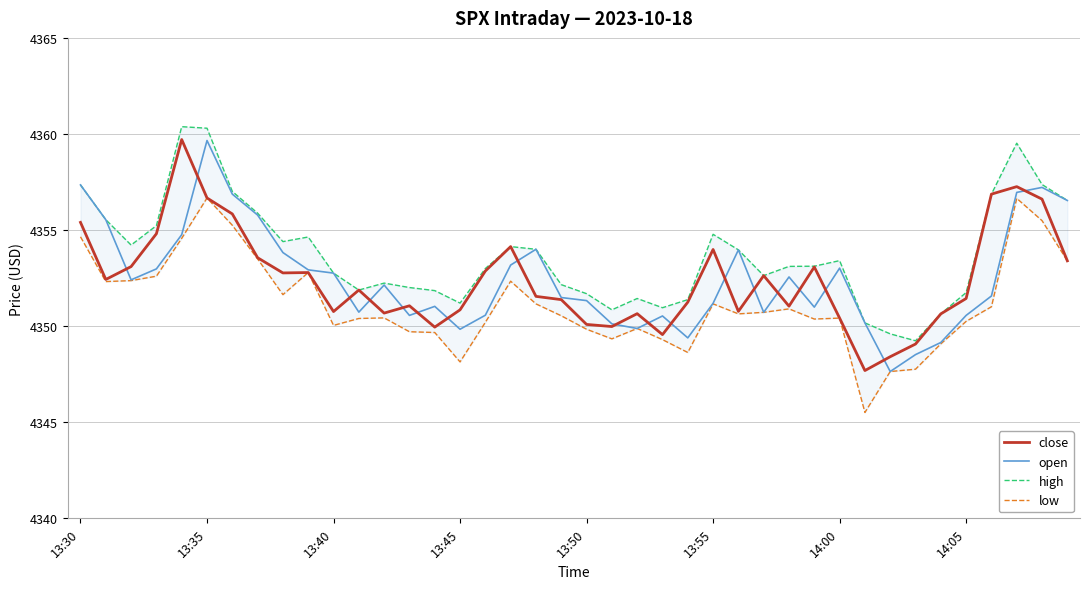

Which series has the widest spread of values?

close